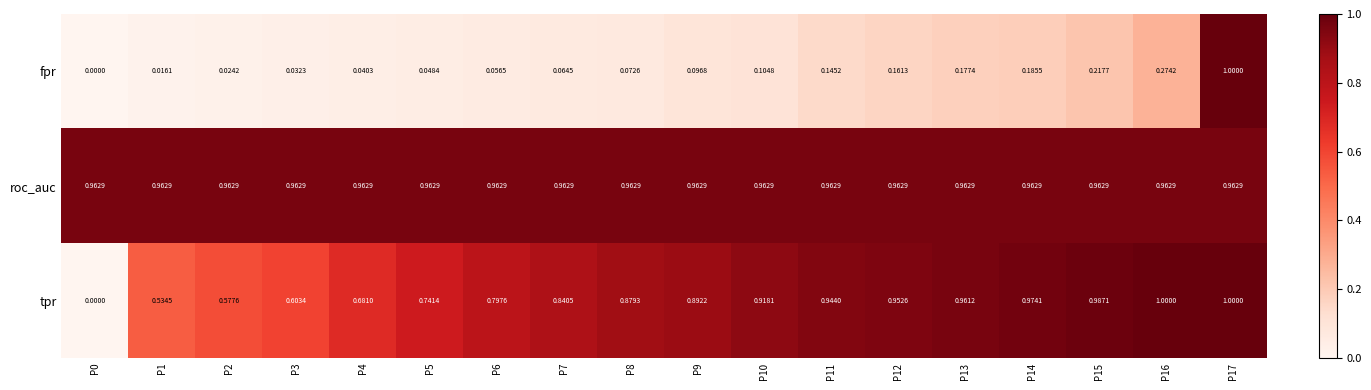

Rank the series at P15 from lowest to highest value.

fpr, roc_auc, tpr